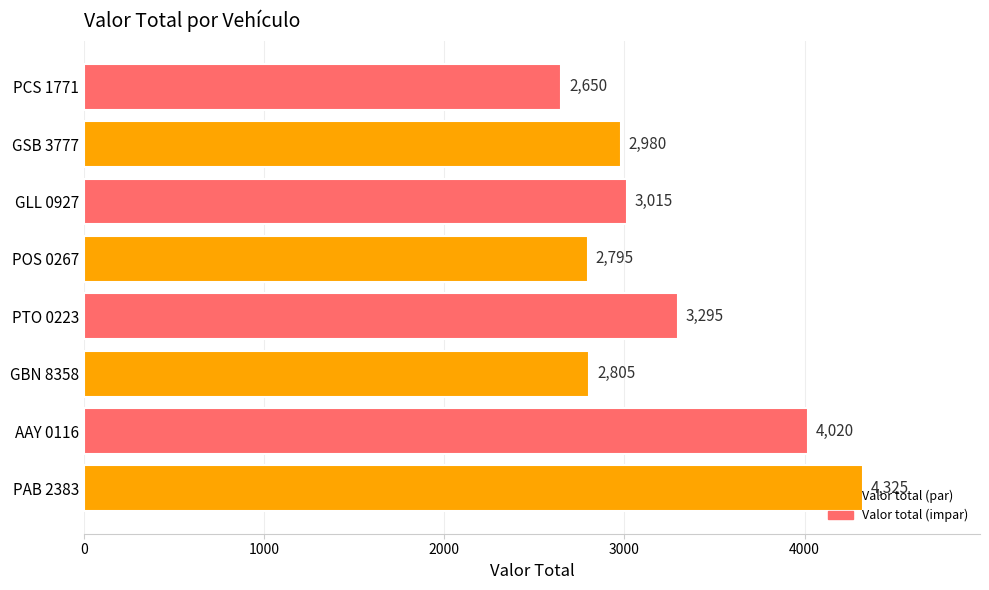

List the labels in order of value, smallest first.

PCS 1771, POS 0267, GBN 8358, GSB 3777, GLL 0927, PTO 0223, AAY 0116, PAB 2383